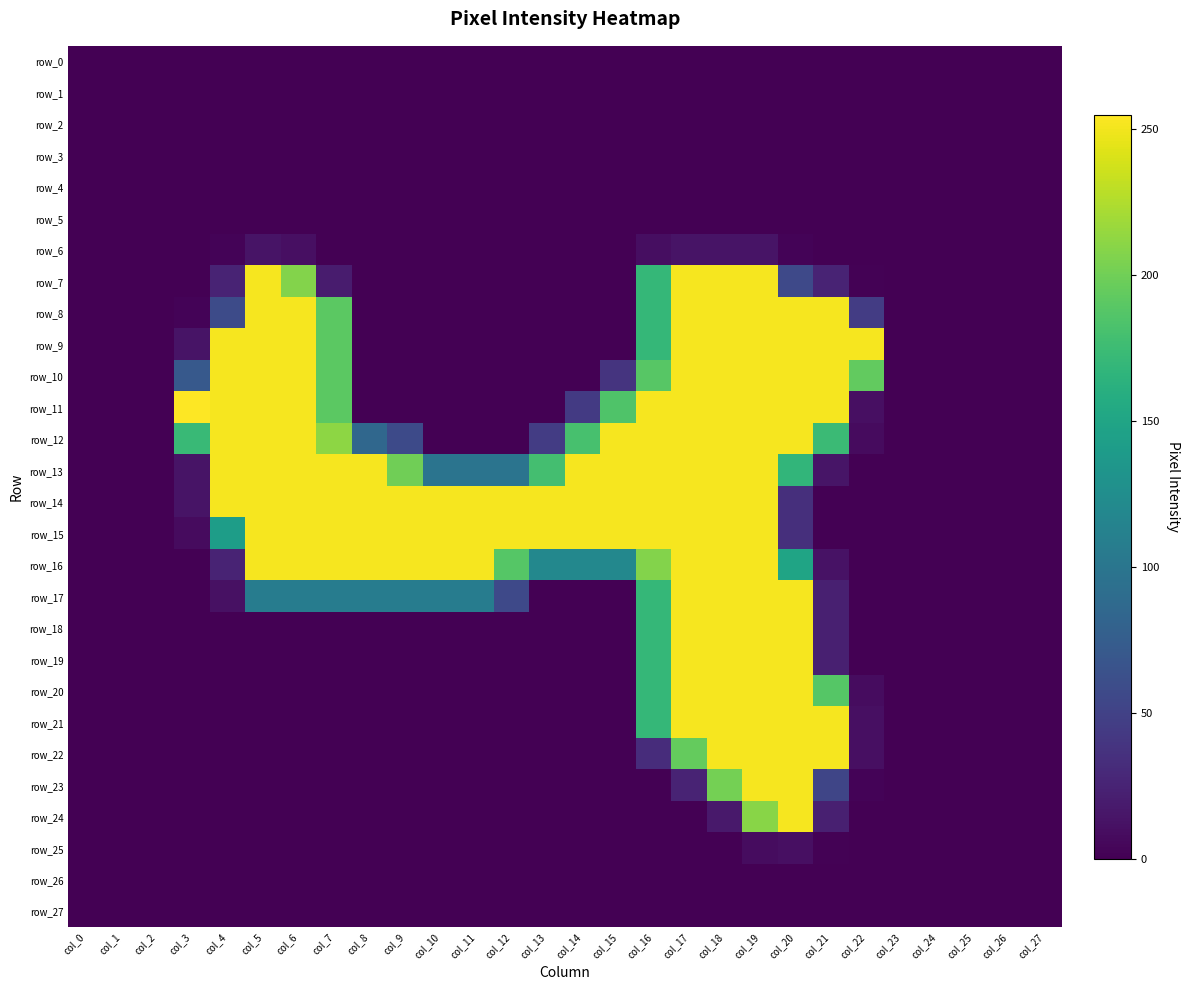

What is the difference between the highest and lowest values at col_12?

252